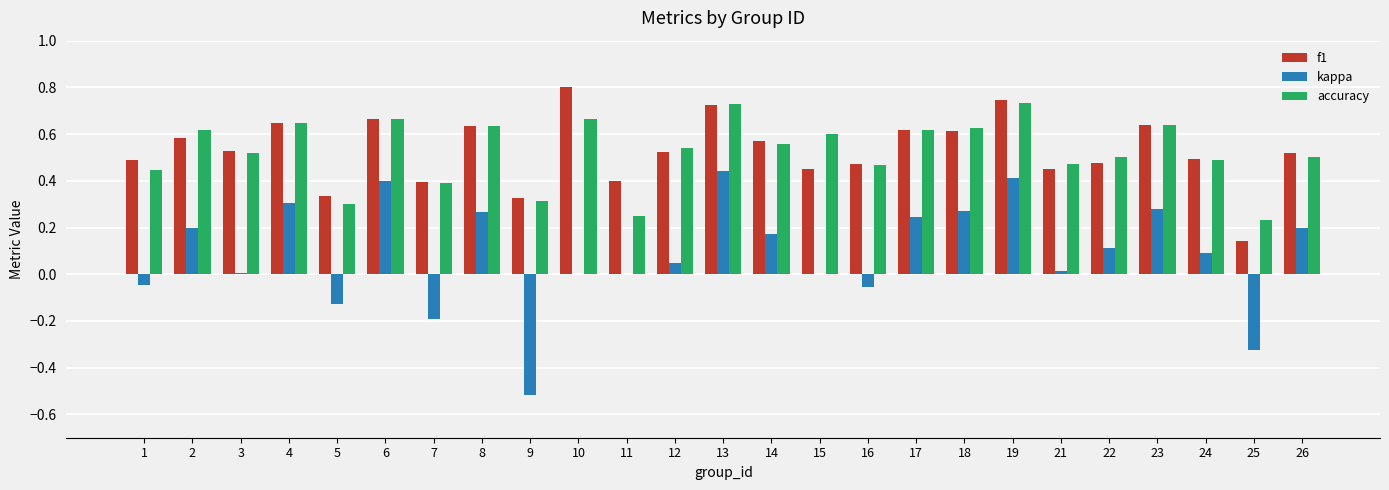

How many data points does each series have?

25